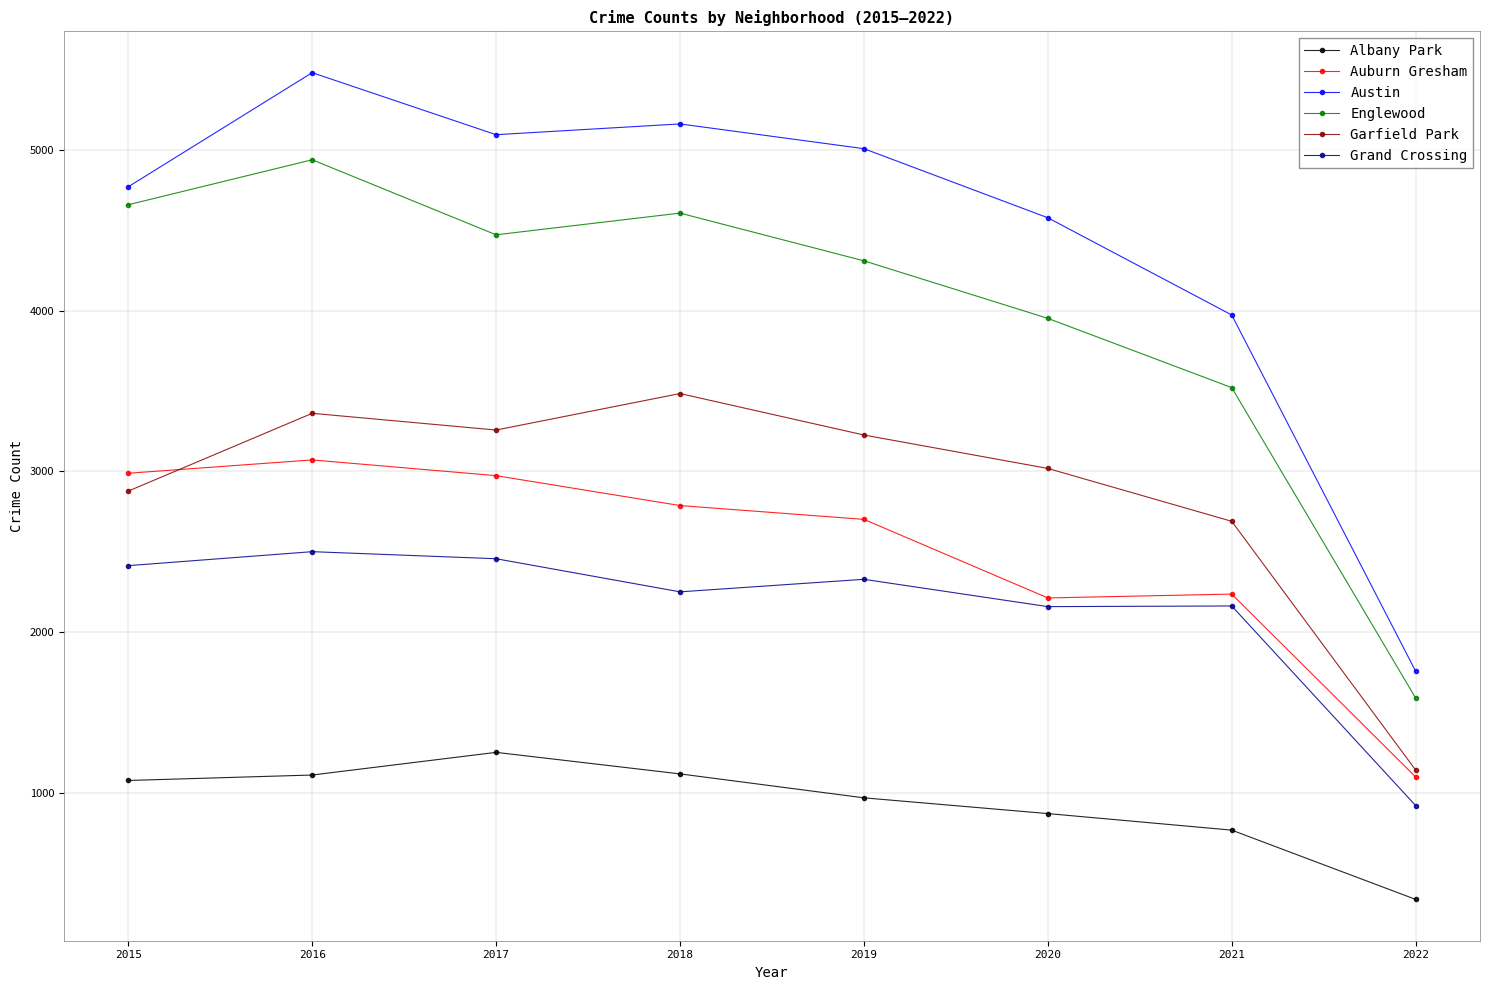

Does the chart display data point markers on the line(s)?

Yes